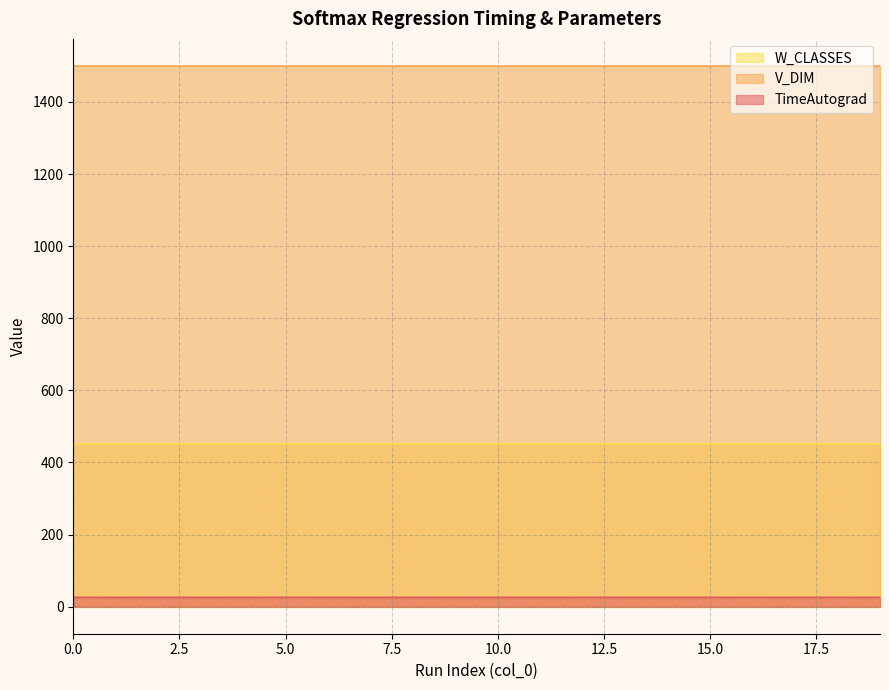

What is the difference between the maximum and minimum values in the TimeAutograd series?

0.2